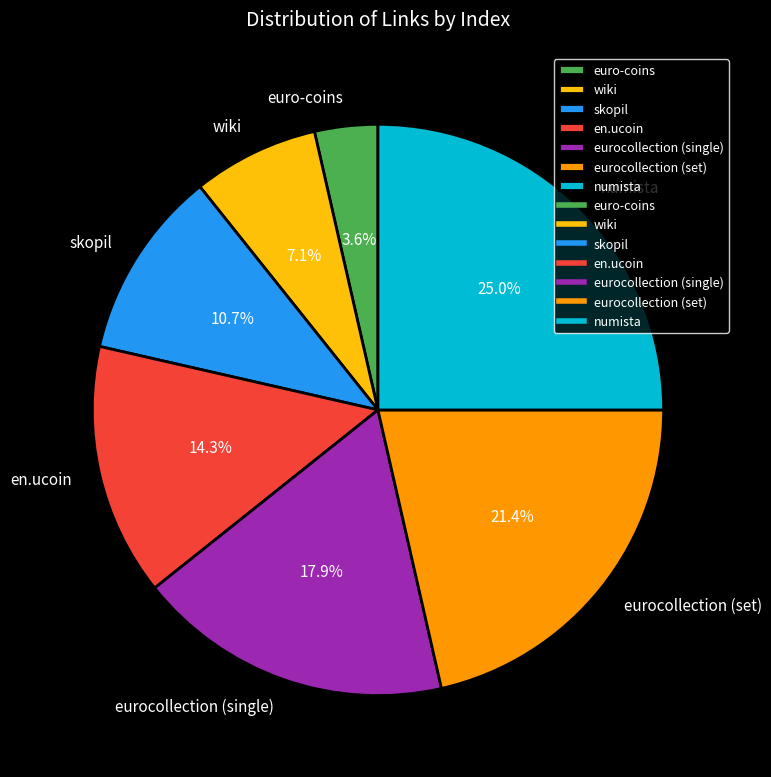

Does any single category account for the majority?

No